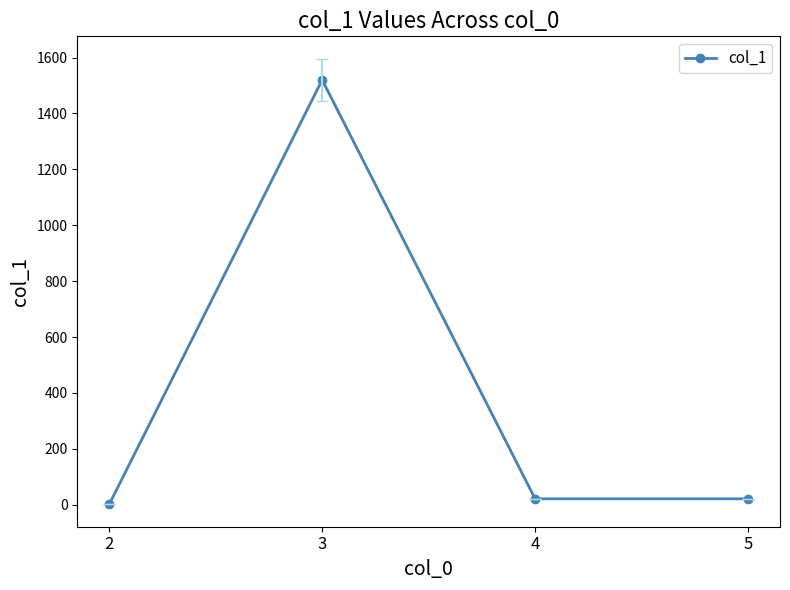

Is it true that the value at 3 is 1520?

True